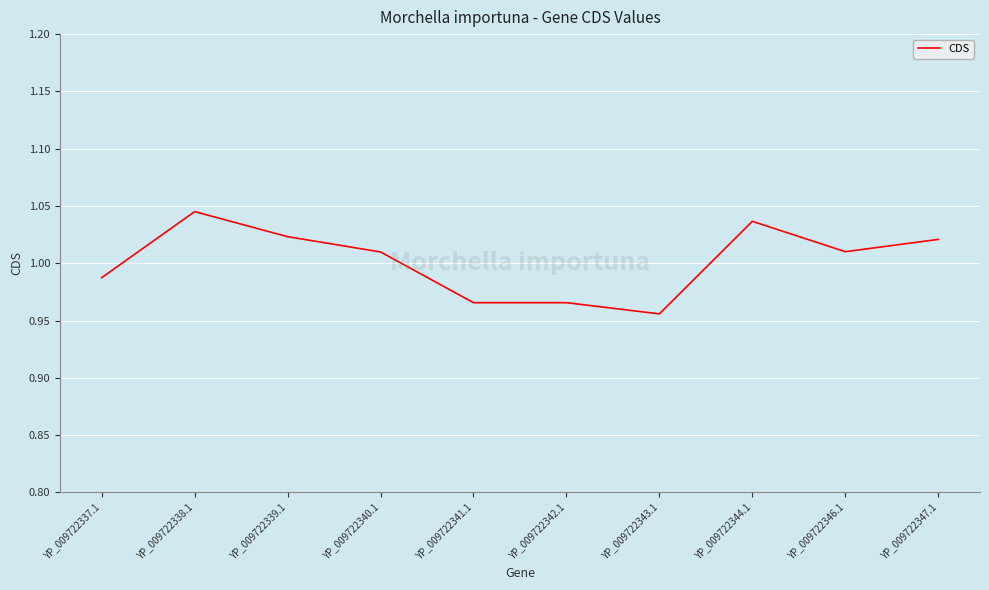

What position from the right is YP_009722343.1?

4